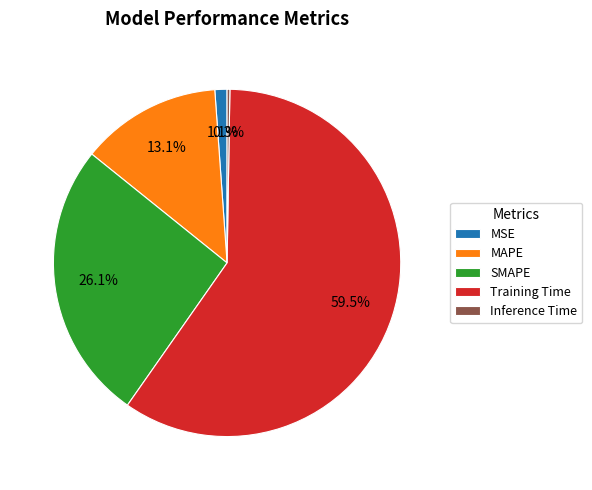

Which has a higher value, MAPE or SMAPE?

SMAPE